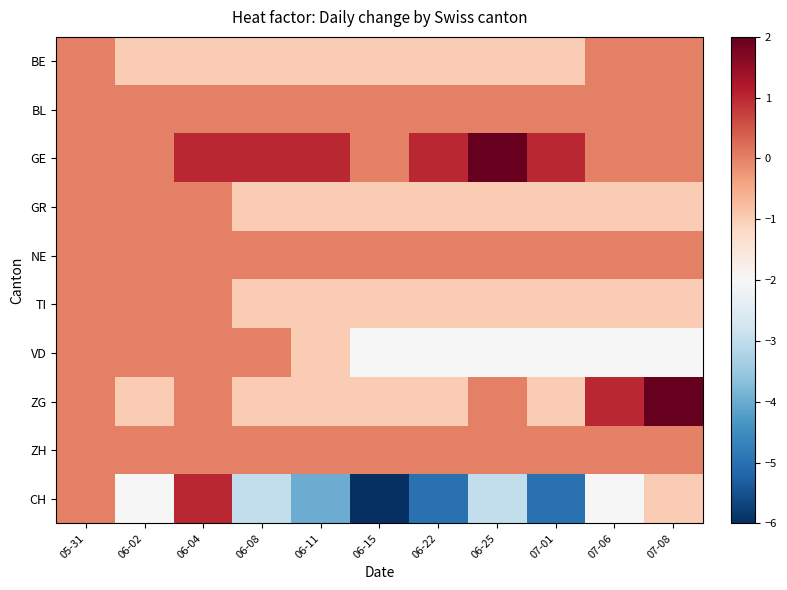

What is the spread (max minus min) of values at 06-25?

5